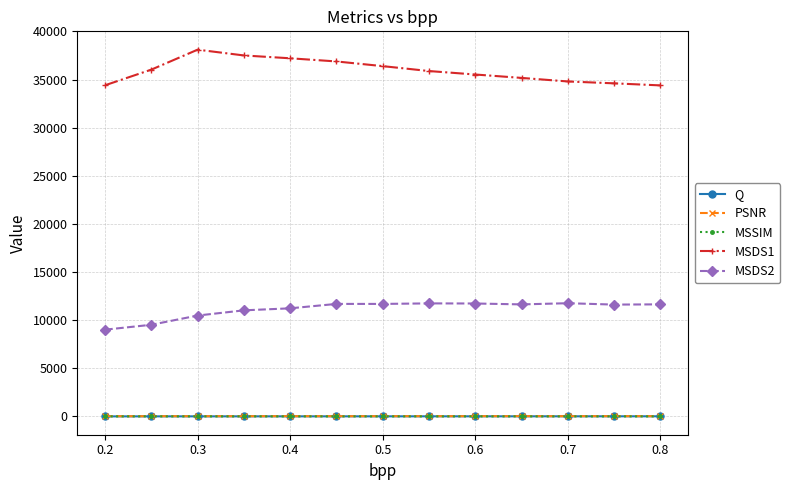

How many data points in MSDS1 are less than 35878?

6